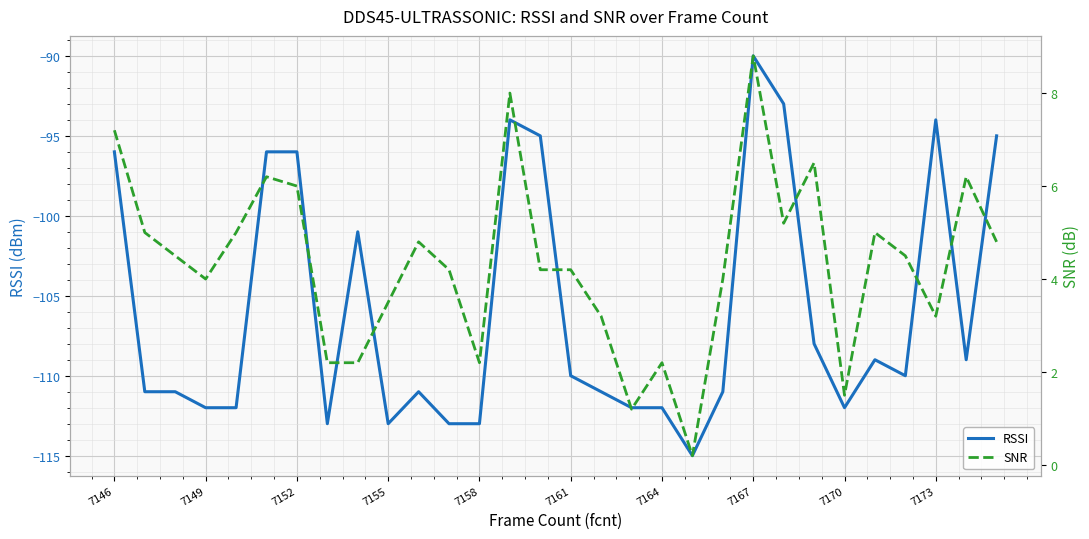

Does the chart display data point markers on the line(s)?

No